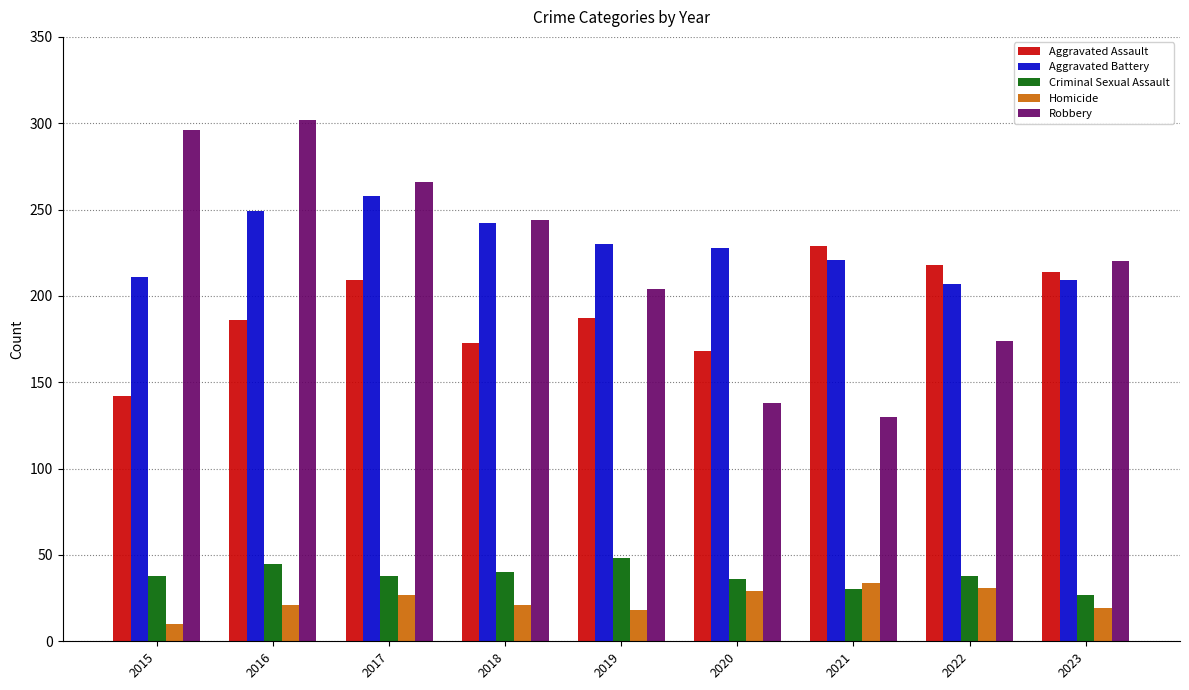

What is the greatest value displayed?

302